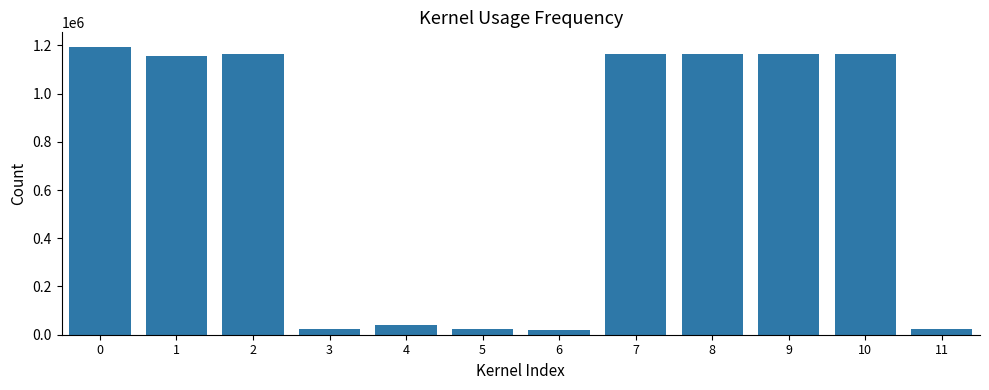

What is the change in value from 3 to 7?

+1139041